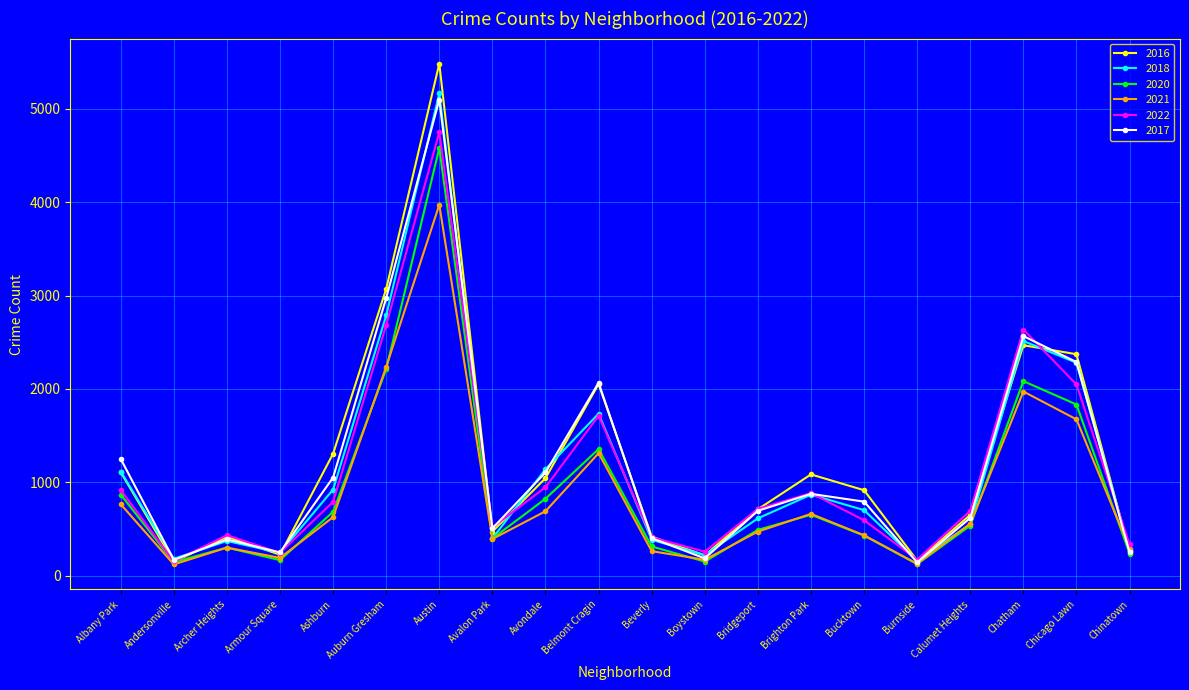

What is the sum of the 2021 values at Bridgeport and Albany Park?

1241